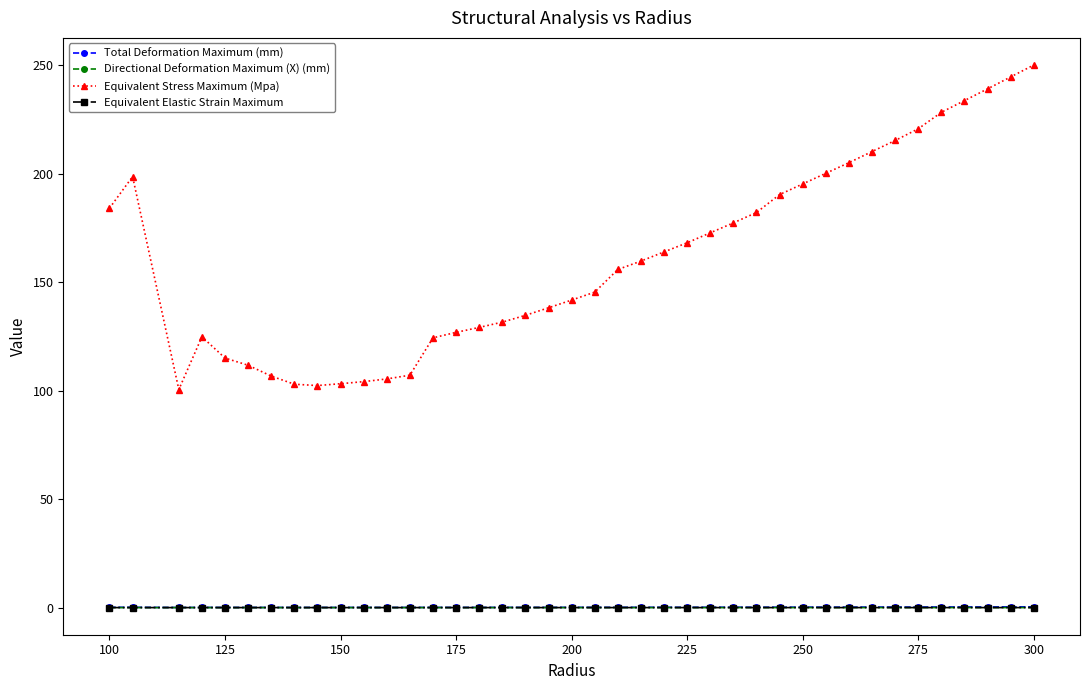

Which series has the largest total across all categories?

Equivalent Stress Maximum (Mpa)